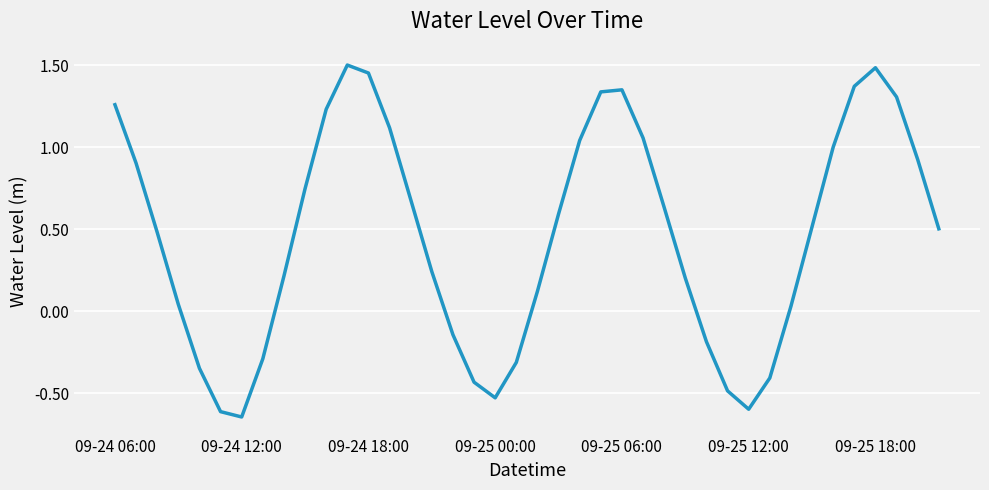

Does the chart display data point markers on the line(s)?

No